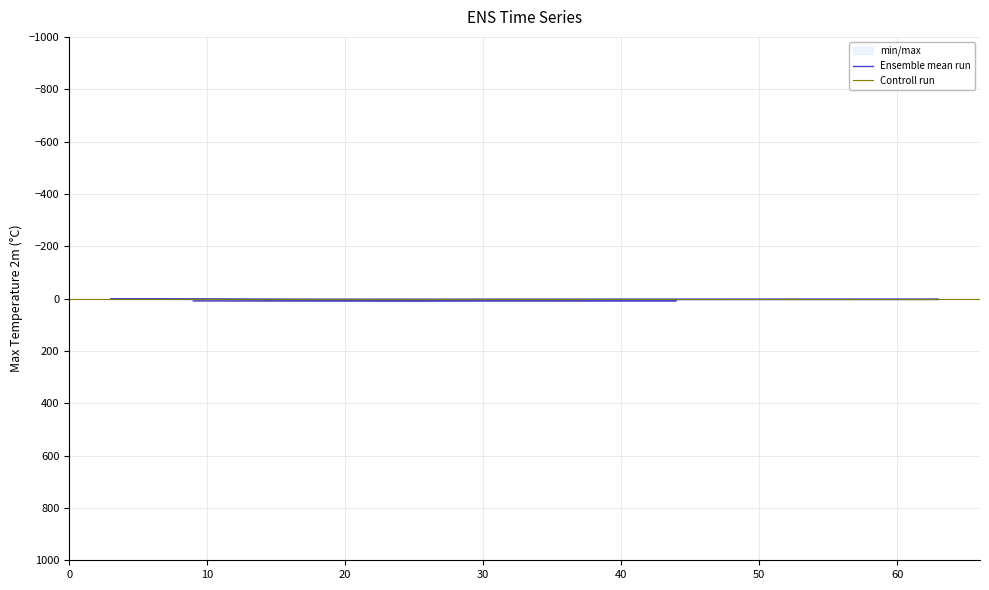

Does the chart have visible grid lines?

Yes